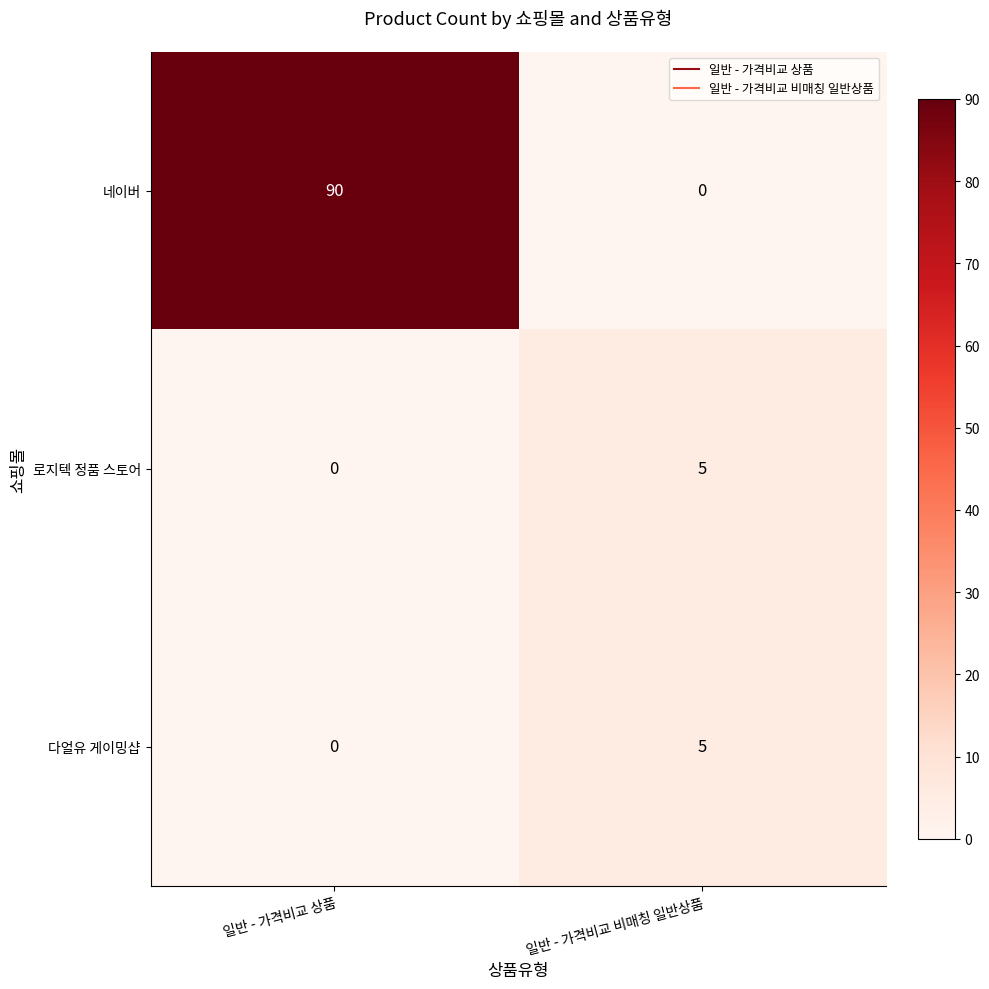

What is the difference between the 다얼유 게이밍샵 values at 일반 - 가격비교 비매칭 일반상품 and 일반 - 가격비교 상품?

5